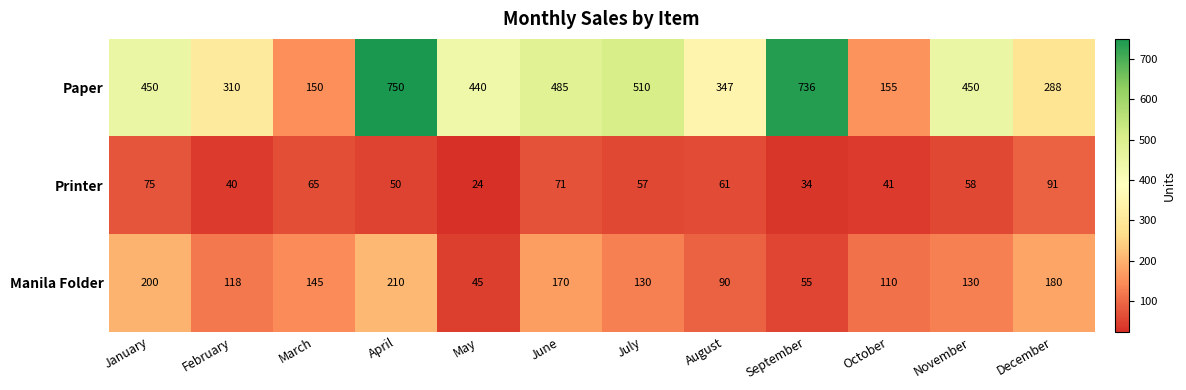

Read the Printer value at December, to the nearest 10.

90